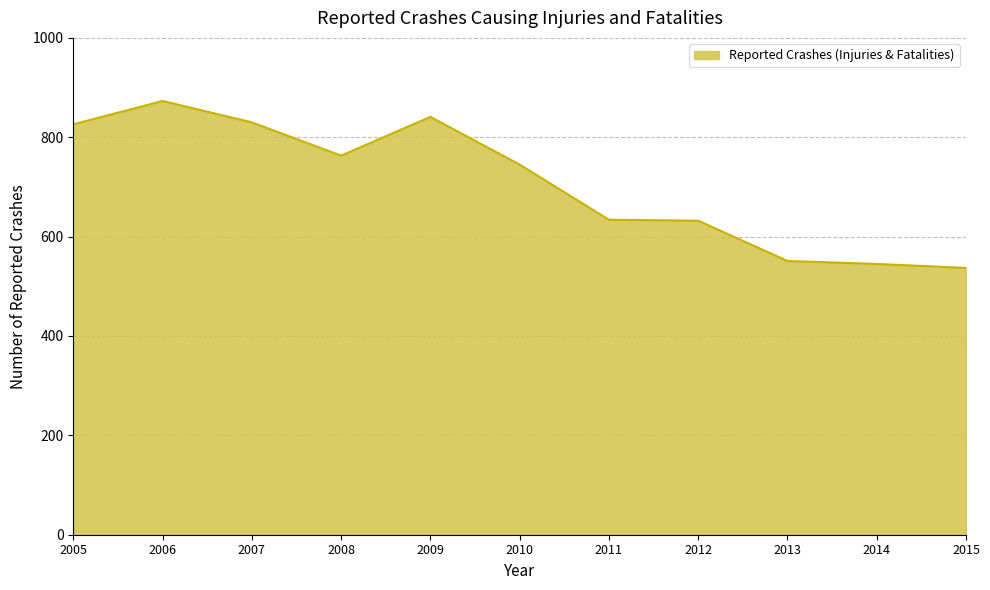

How many categories are shown in the chart?

11